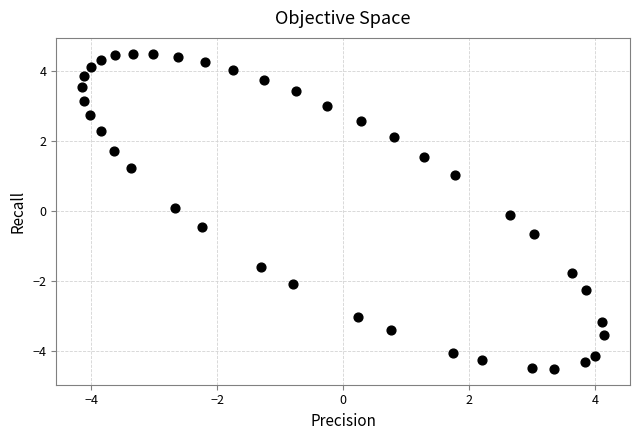

What is the range of X values (max minus min)?

8.3